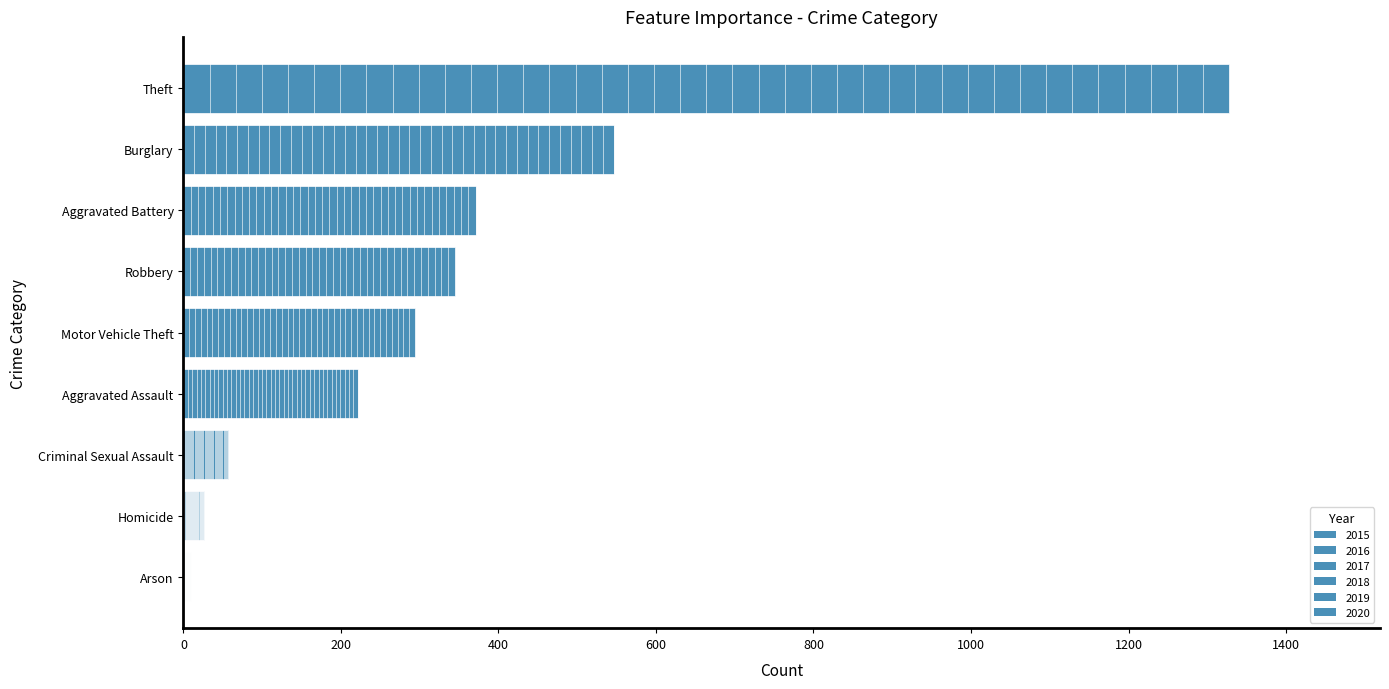

What is the value of the 2nd bar from the left?

26.3